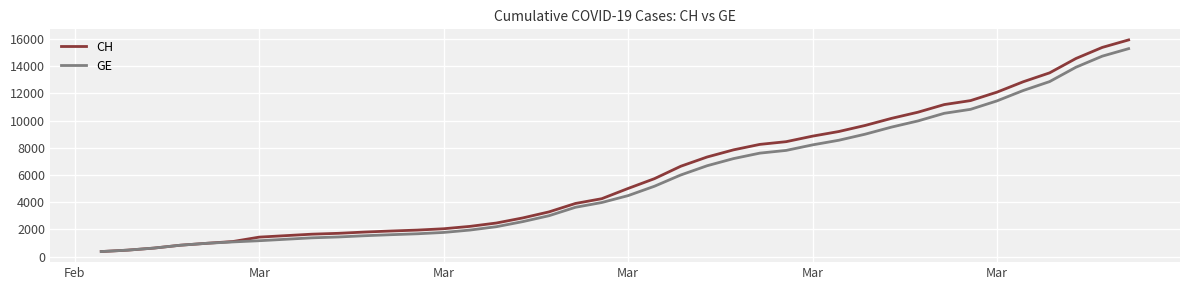

What is the maximum value shown in the chart?

15926